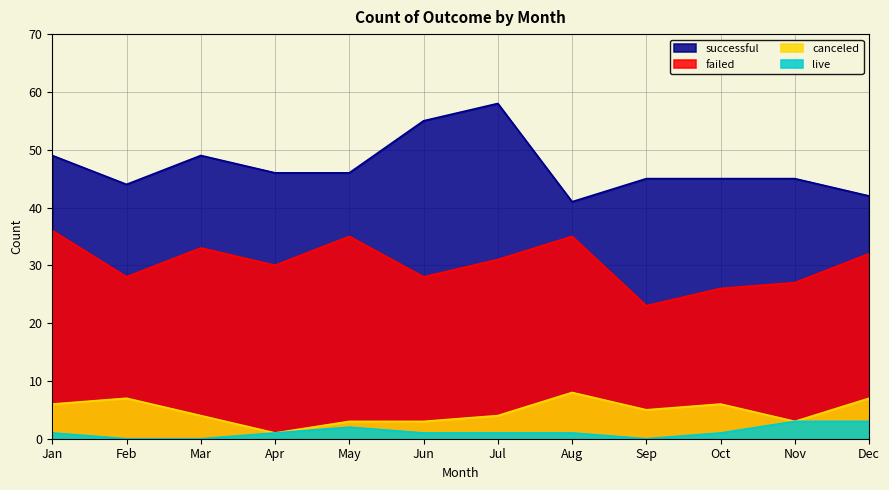

What is the spread (max minus min) of values at Jan?

48